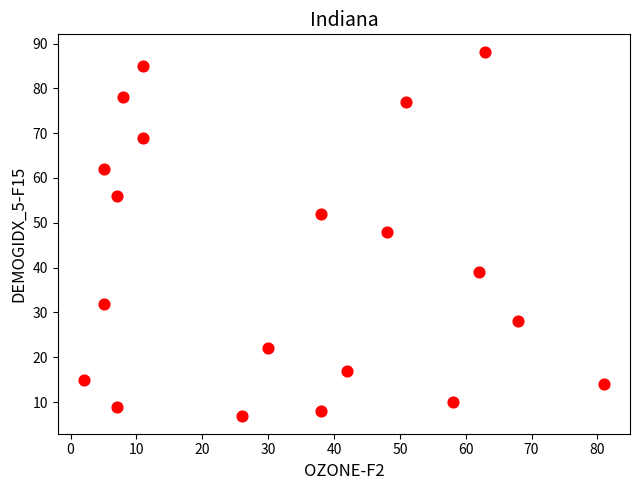

What is the range of X values (max minus min)?

79